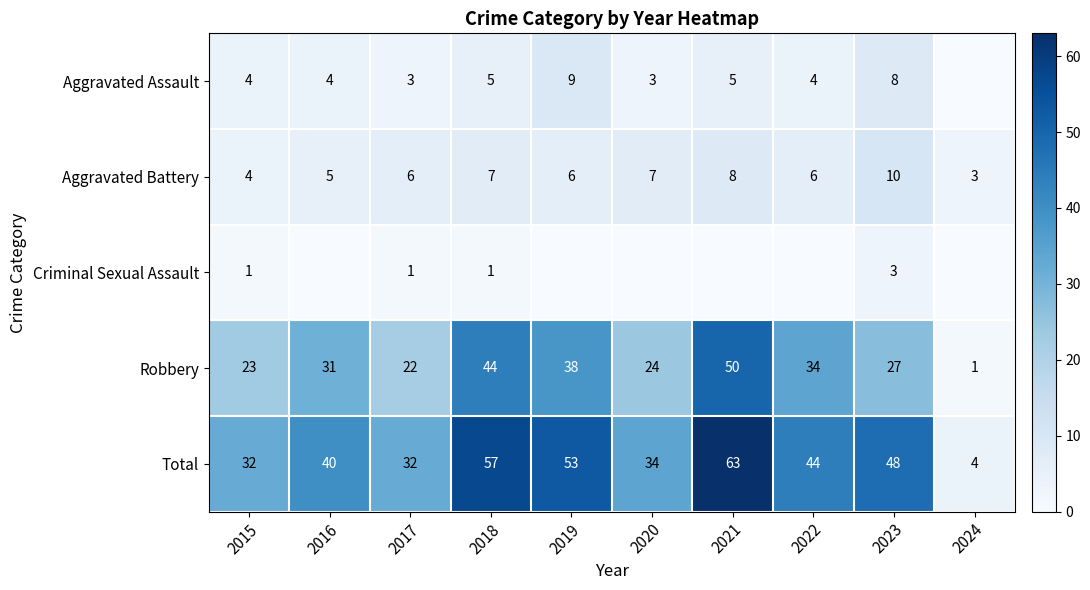

What is the spread (max minus min) of values at 2015?

31